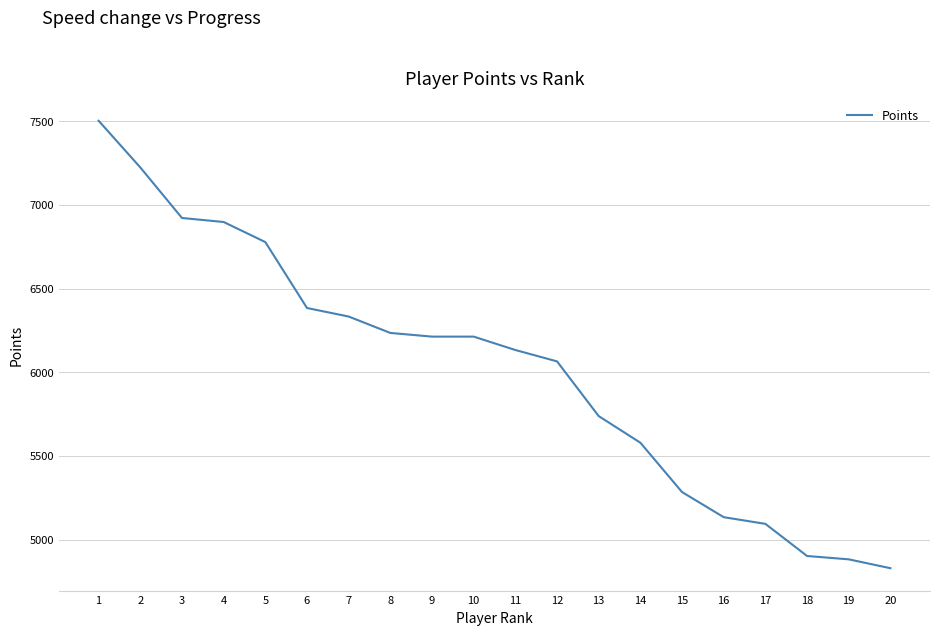

Which category has the lowest value across all series?

20